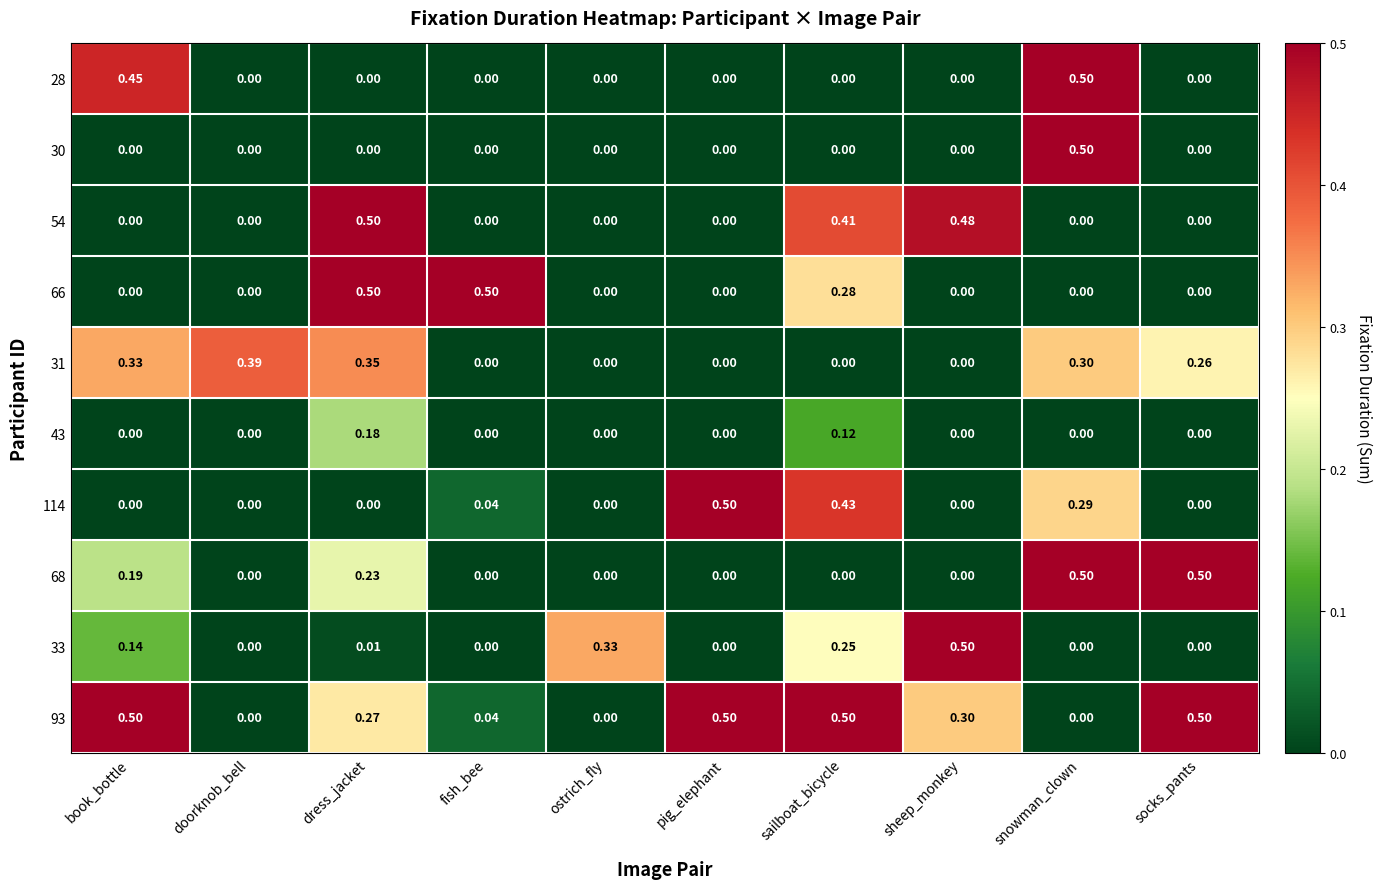

Is the value of 31 at book_bottle greater than the value of 28 at sheep_monkey?

Yes